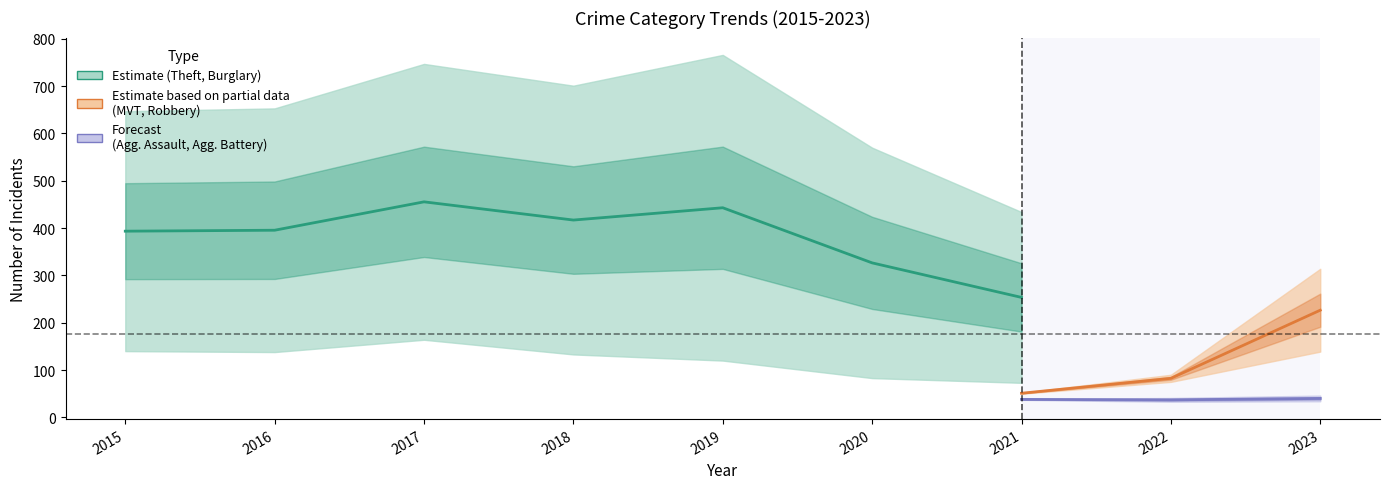

Which category has the highest value across all series?

2019